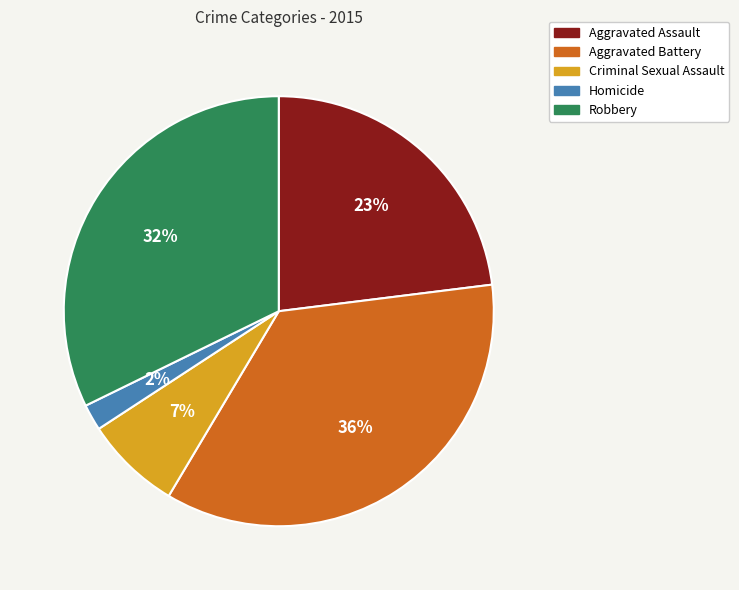

To the nearest percent, what is the difference between the Robbery and Aggravated Assault slice percentages?

9%